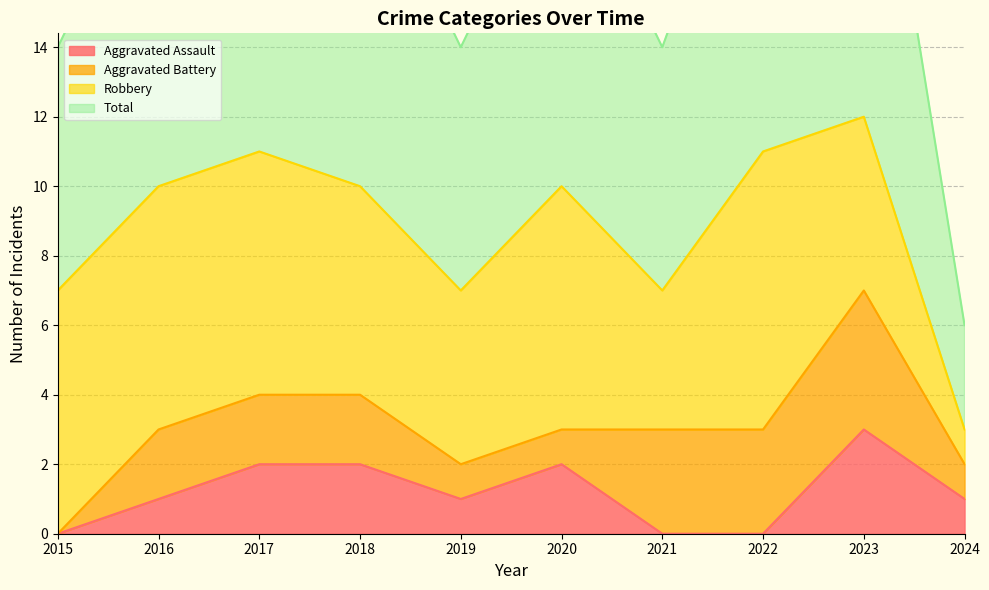

The Total series shows 4 at 2021. True or false?

False